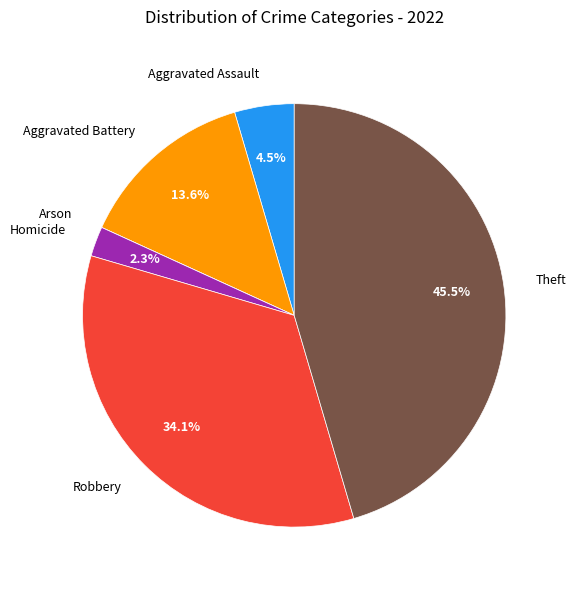

Is Aggravated Assault the majority of the pie?

No